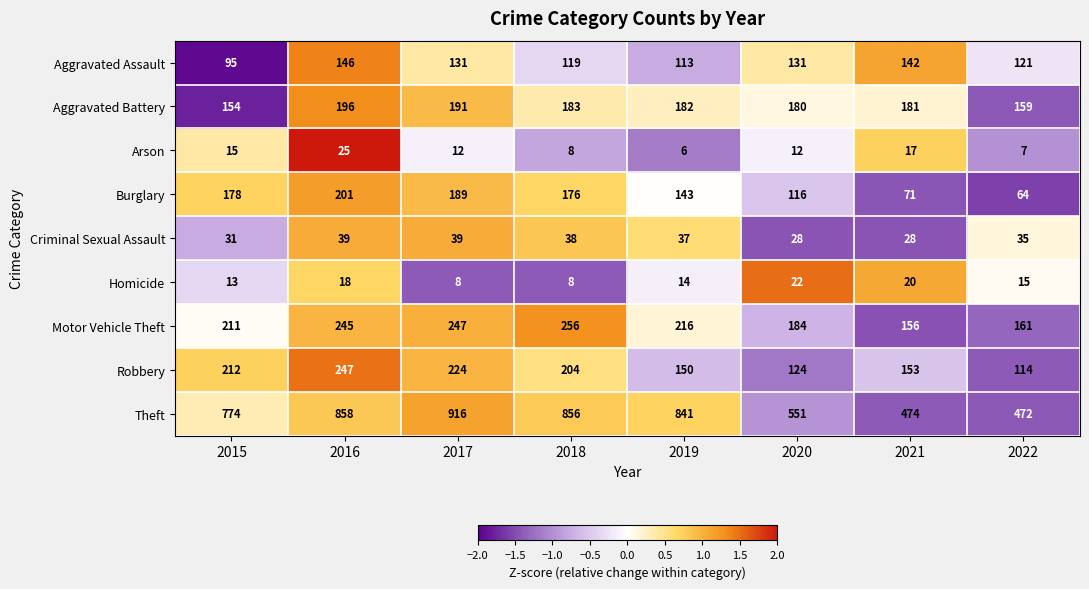

Is the value of Homicide at 2016 greater than the value of Aggravated Battery at 2015?

No